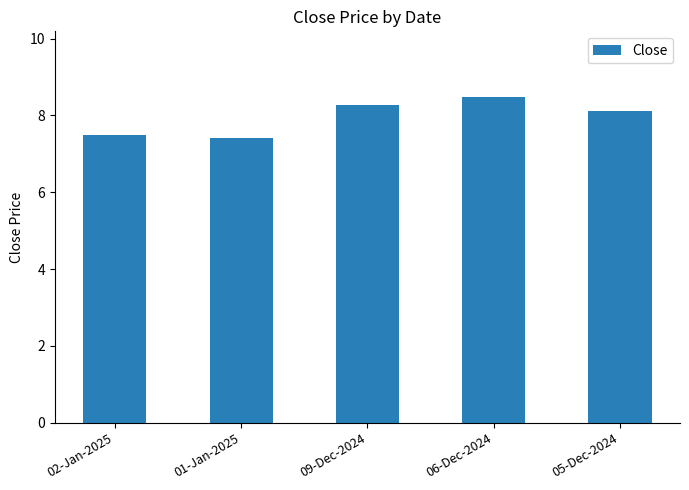

What is the change in value from 02-Jan-2025 to 01-Jan-2025?

-0.1